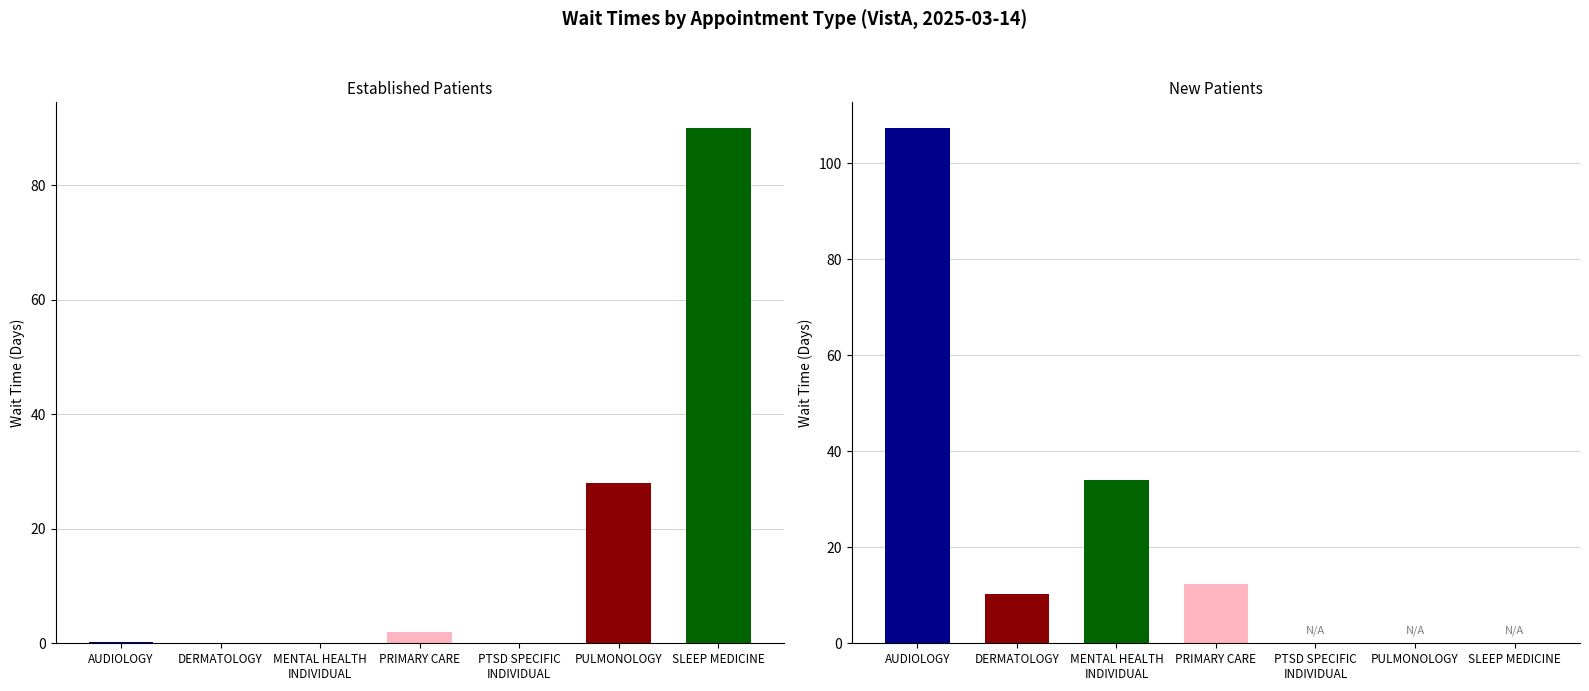

What is the difference between the second highest and second lowest values in the NewPatients series?

34.0